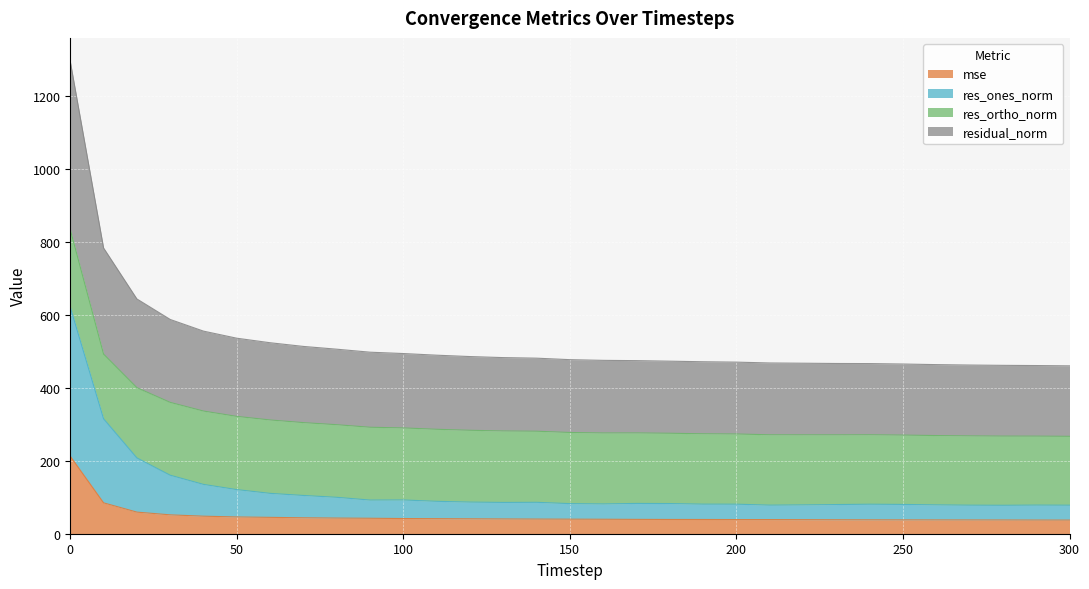

What is the total value across all series at 250?

465.7